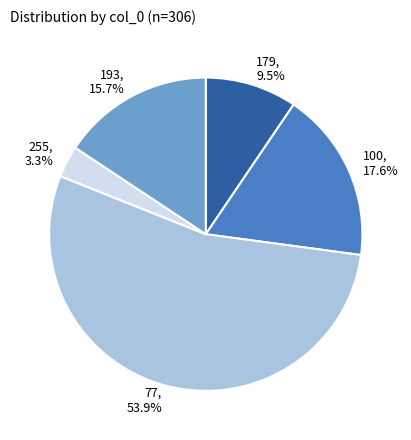

What is the total percentage of 179 and 193?

25.2%